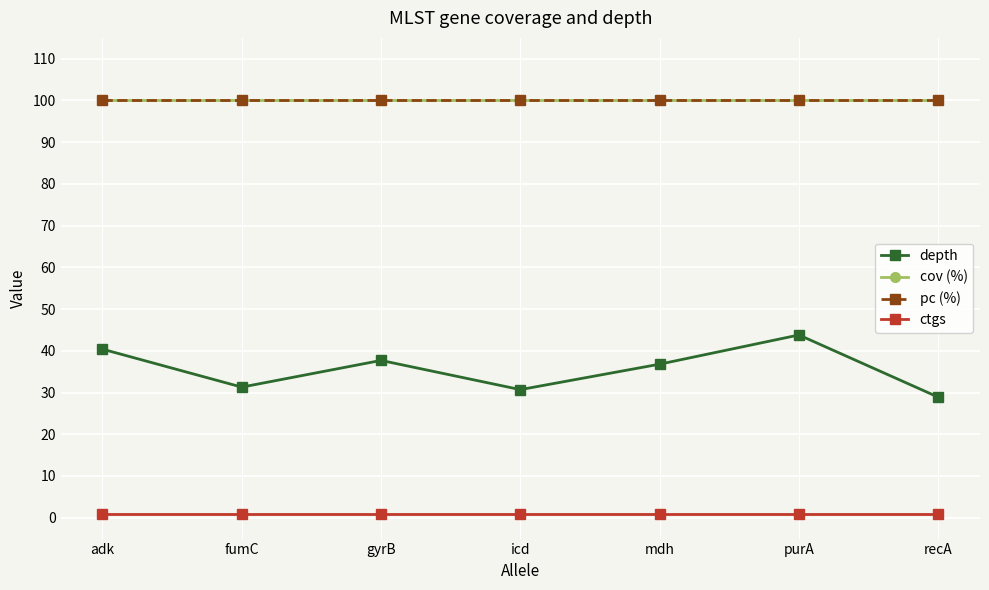

How many interior local peaks does the depth series have?

2